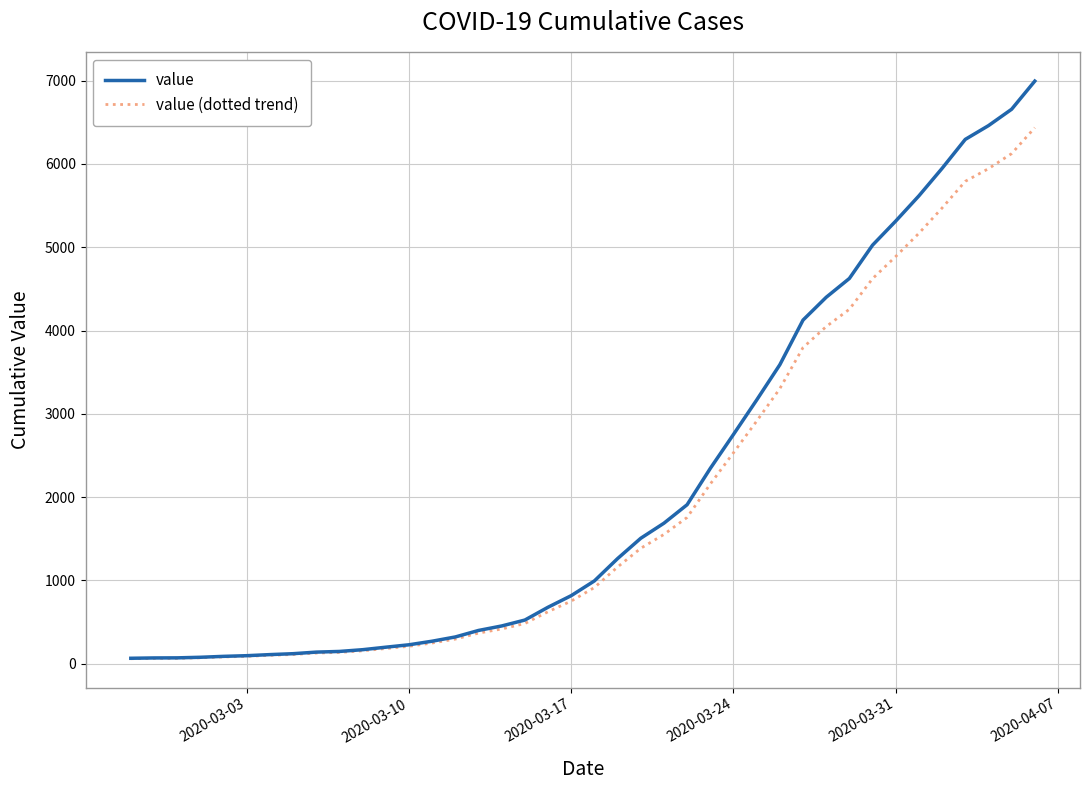

Which series has the largest range (max minus min)?

value